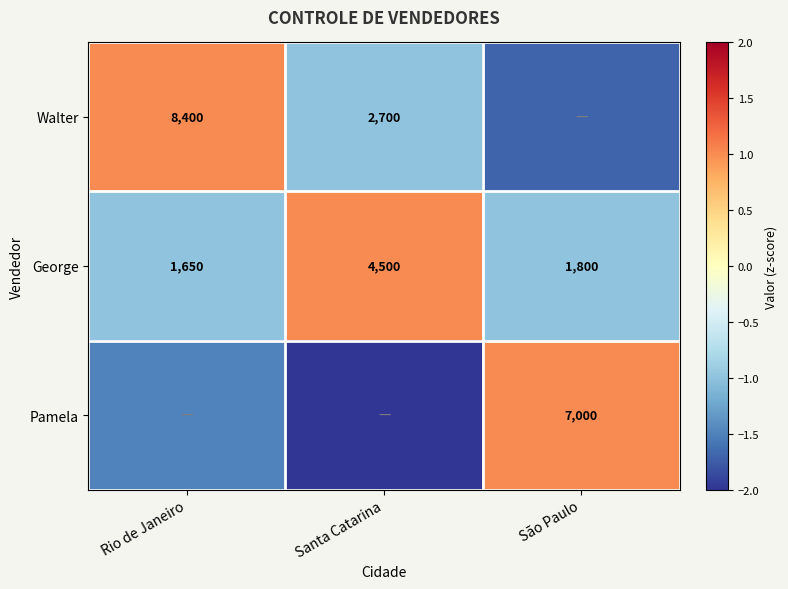

Rank the categories by George value from highest to lowest.

Santa Catarina, São Paulo, Rio de Janeiro